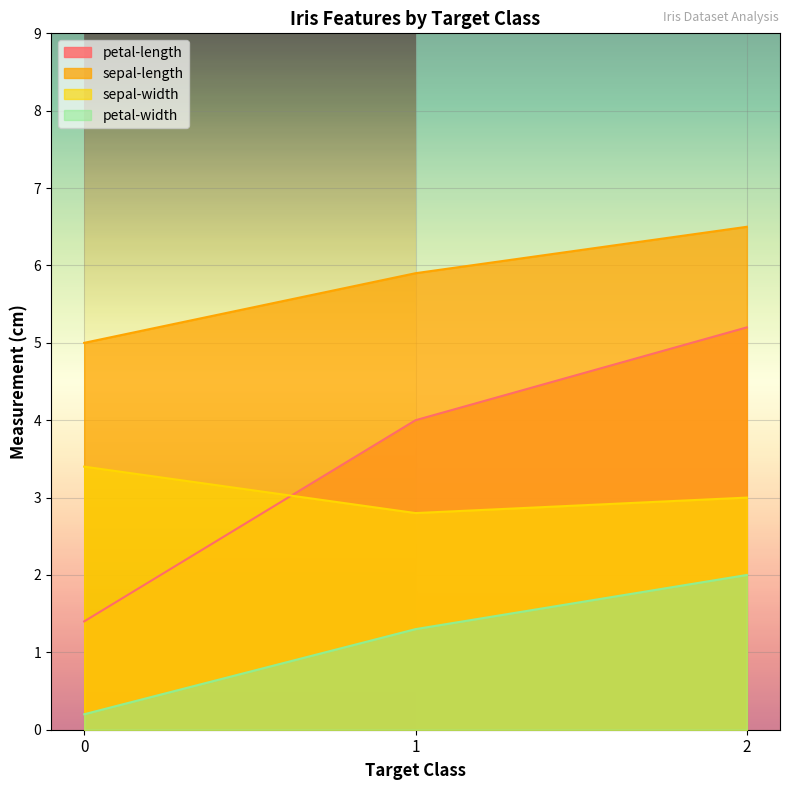

Read the petal-width value at 1.

1.3